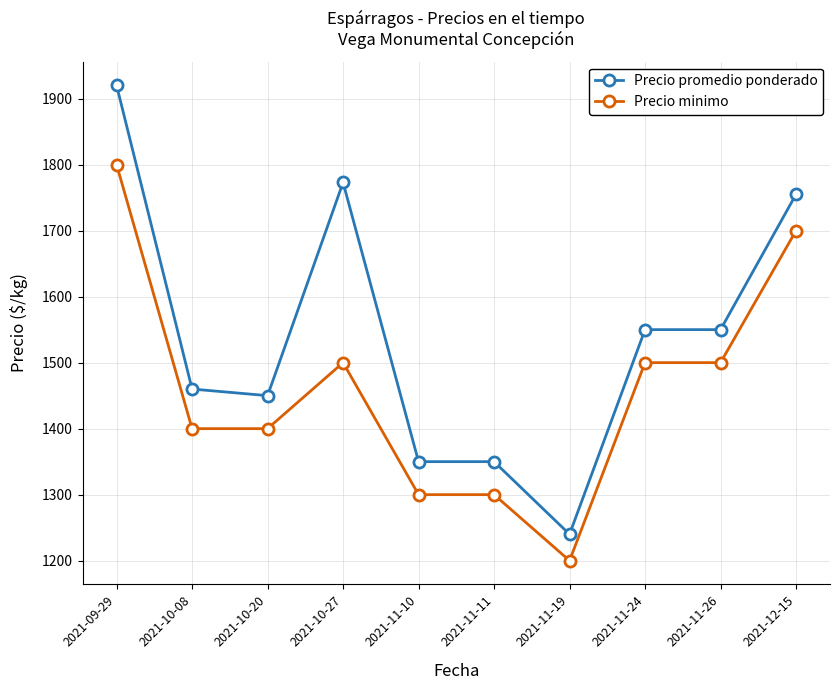

Count the number of data series in this chart.

2